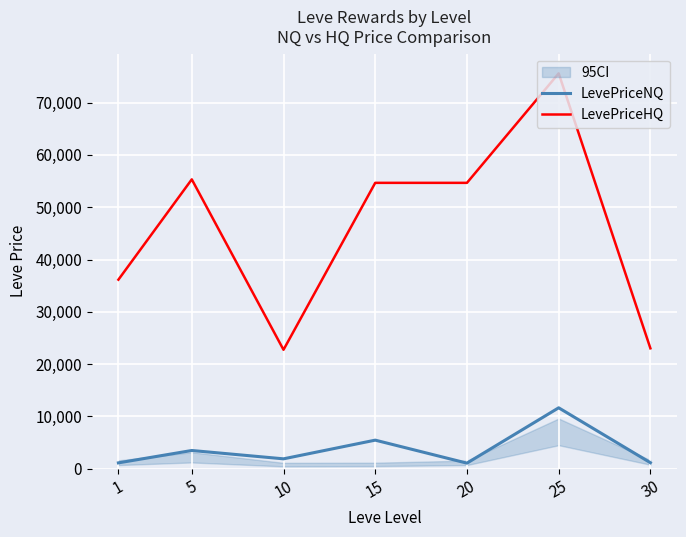

What is the sum of all LevePriceHQ values?

322175.1